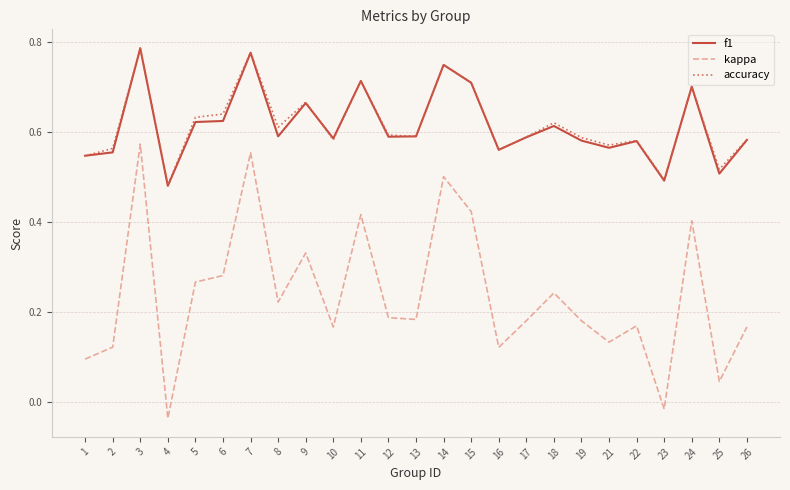

The accuracy series shows 0.6 at 13. True or false?

True